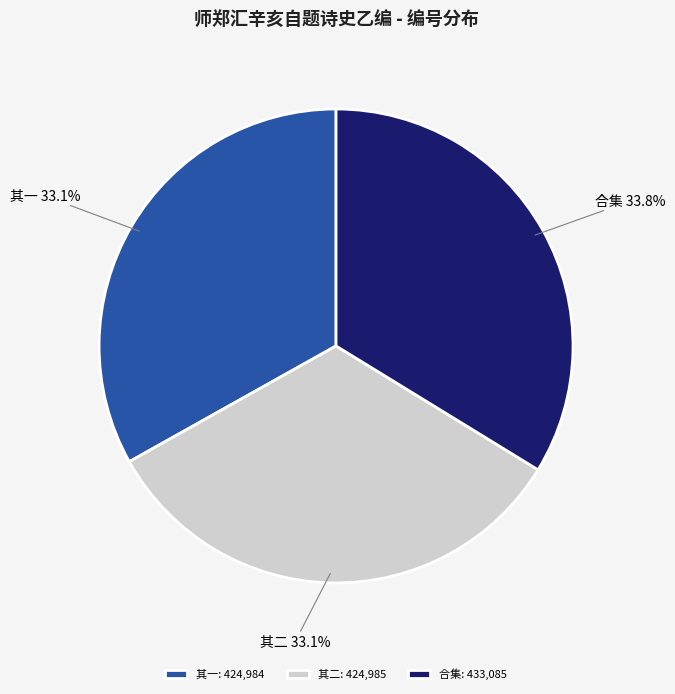

Does any single category account for the majority?

No